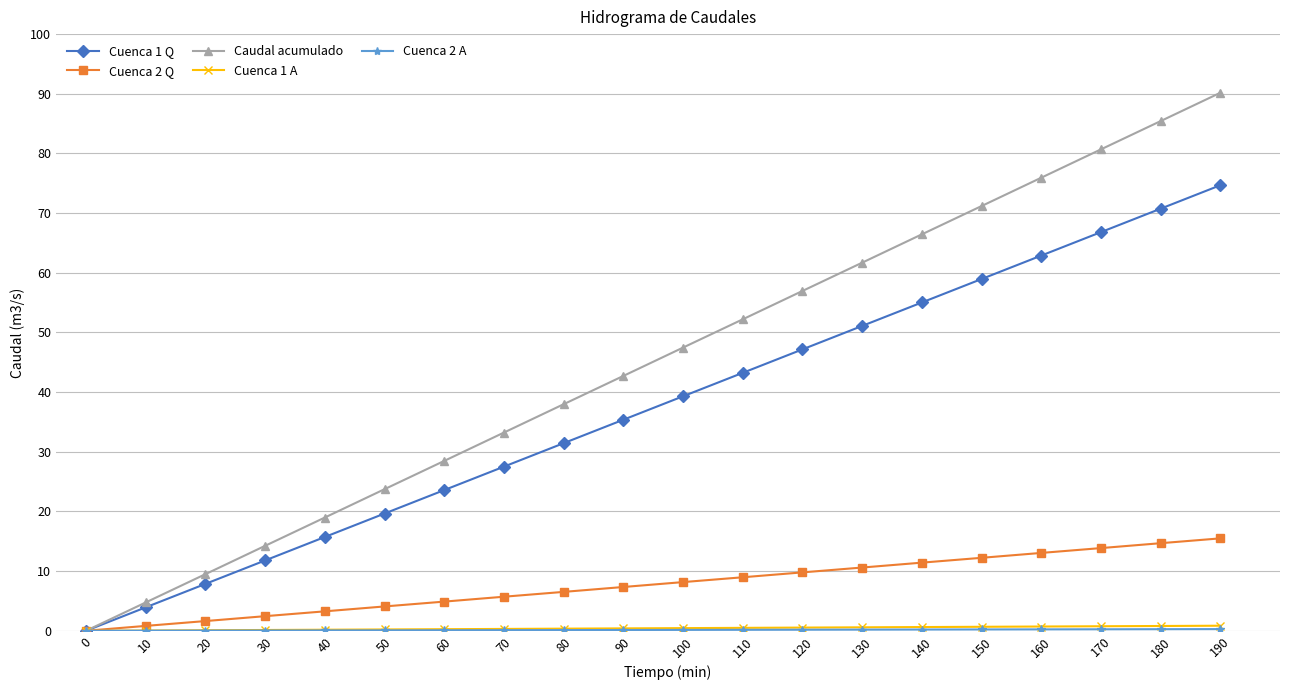

The Cuenca 1 Q series shows 19.6 at 50. True or false?

True